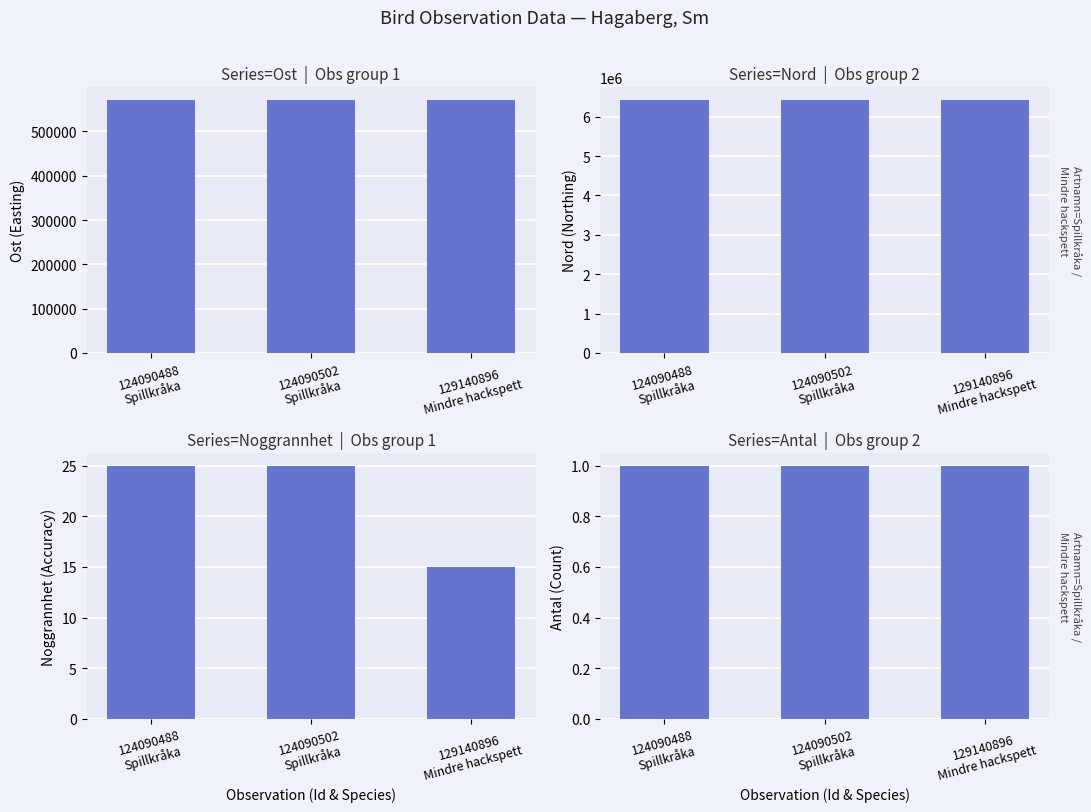

The value of Ost at 124090502
Spillkråka is 254052. True or false?

False